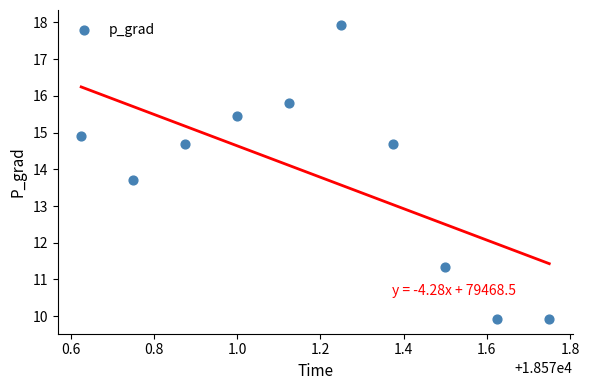

What is the range of Y values (max minus min)?

8.0